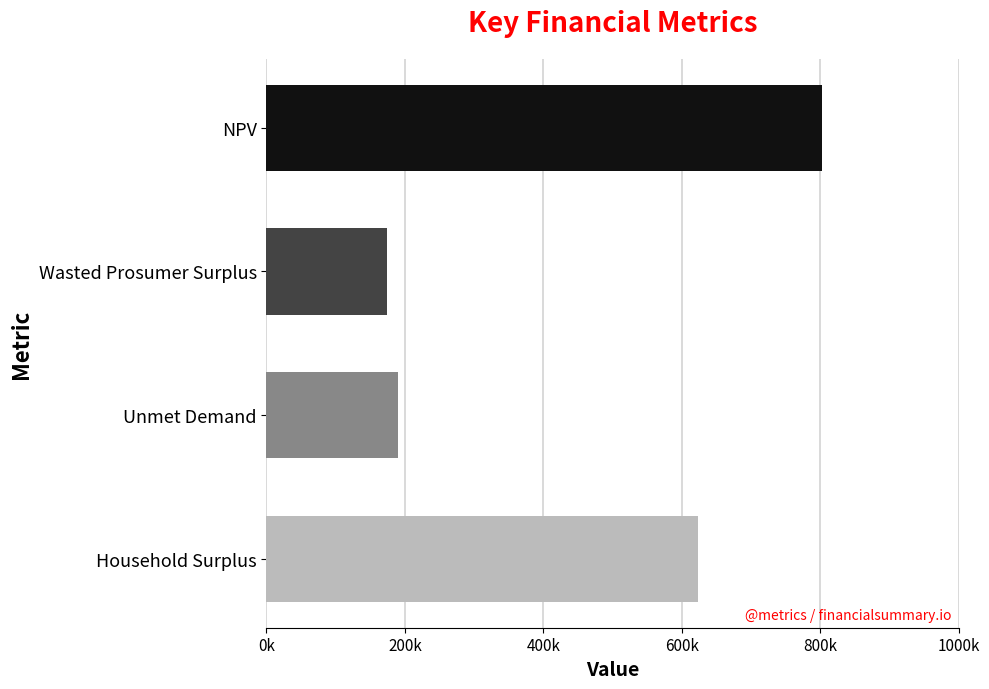

What is the difference between the second highest and minimum values?

448614.3